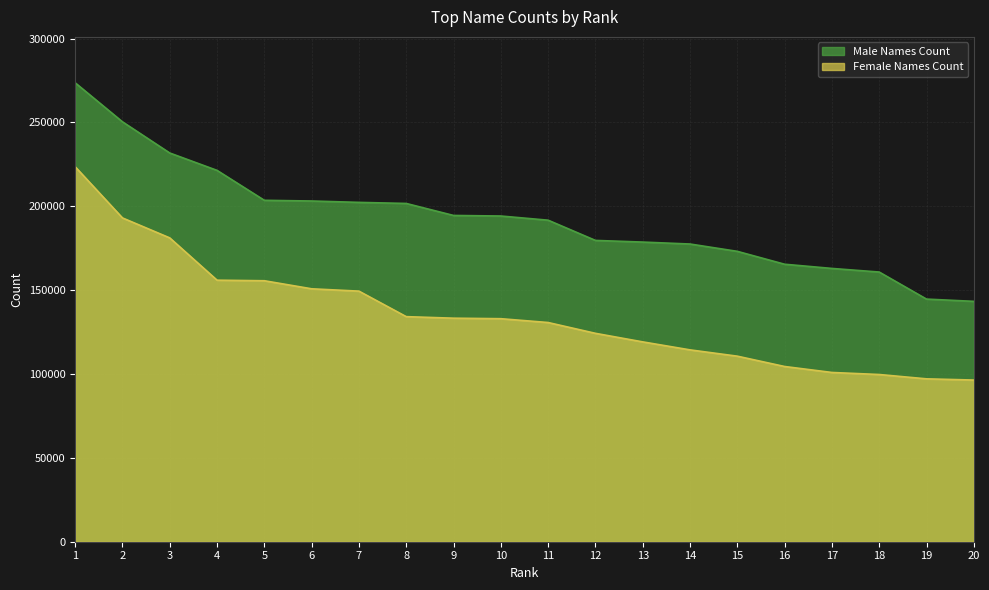

True or false: Male Names Count and Female Names Count intersect in this chart.

False